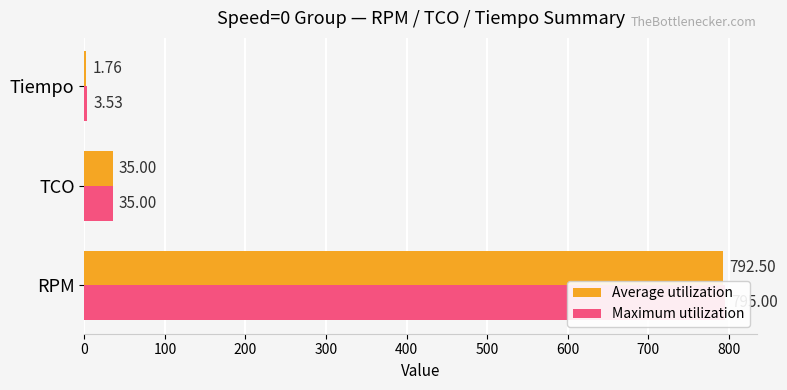

Reading left to right, transcribe all the data shown in this chart.

Average utilization: 792.5	35.0	1.8
Maximum utilization: 795.0	35.0	3.5